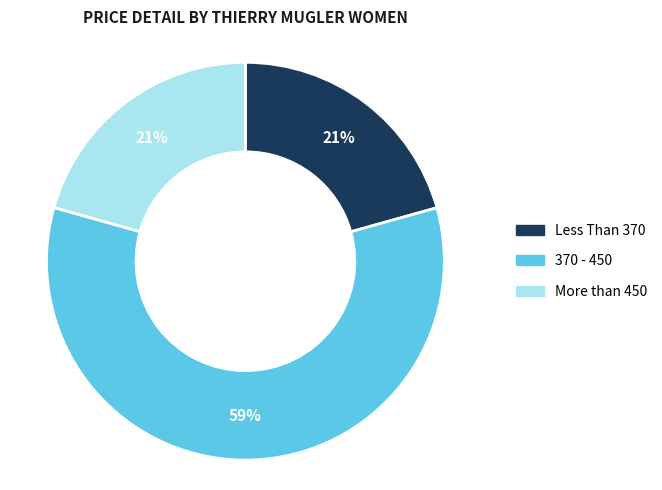

Is there any slice that represents more than half of the pie?

Yes